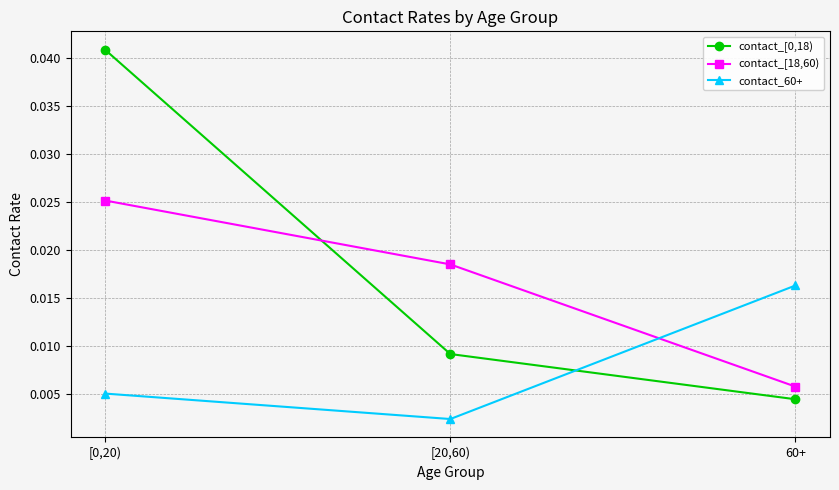

Is the value of contact_60+ at [20,60) greater than the value of contact_[0,18) at [20,60)?

No